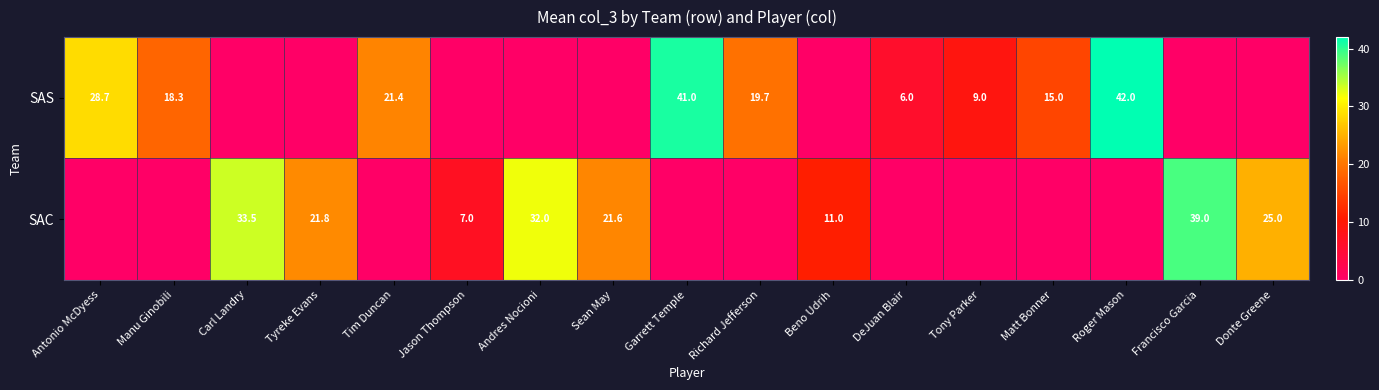

How many values in the SAS series exceed 6?

8